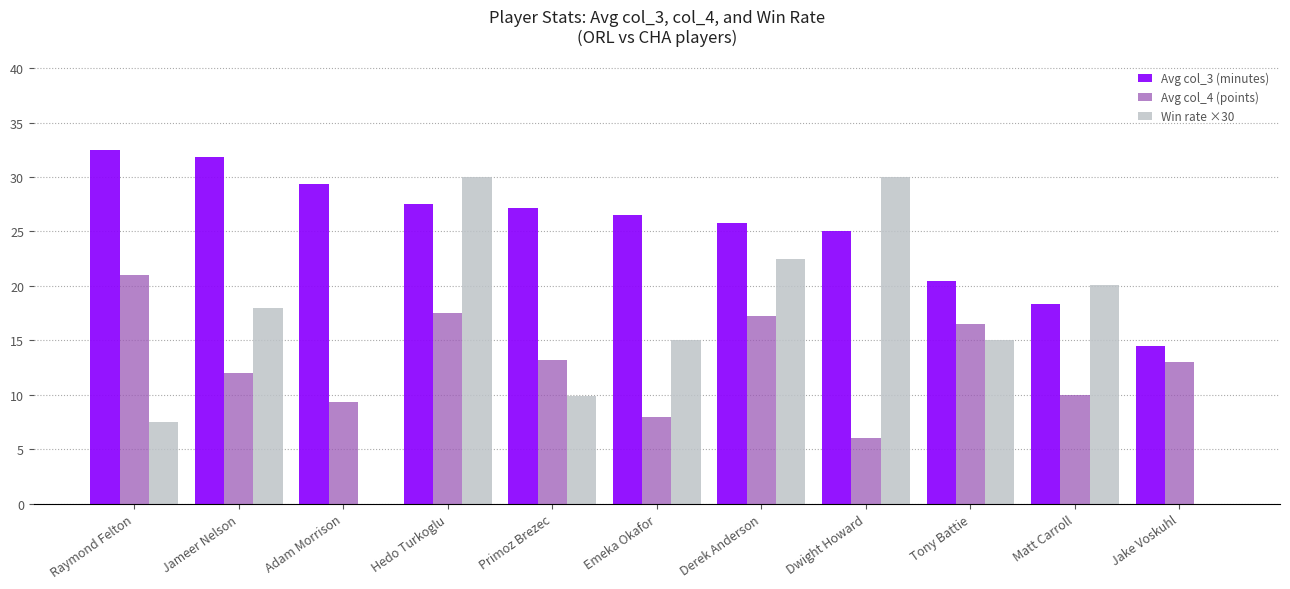

The Avg col_3 (minutes) series shows 51.8 at Jameer Nelson. True or false?

False